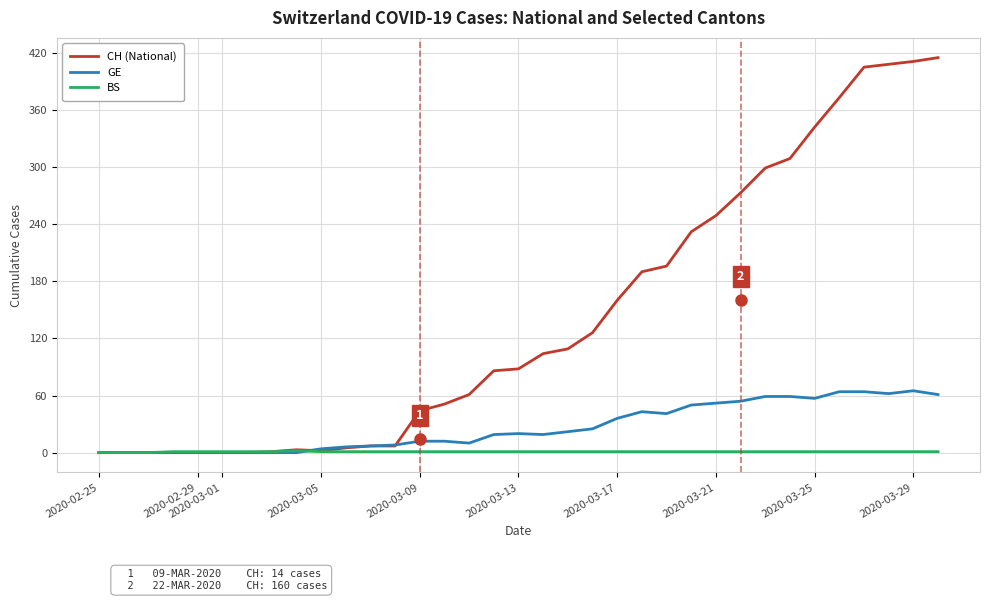

List the series in order of their overall mean, lowest first.

BS, GE, CH (National)